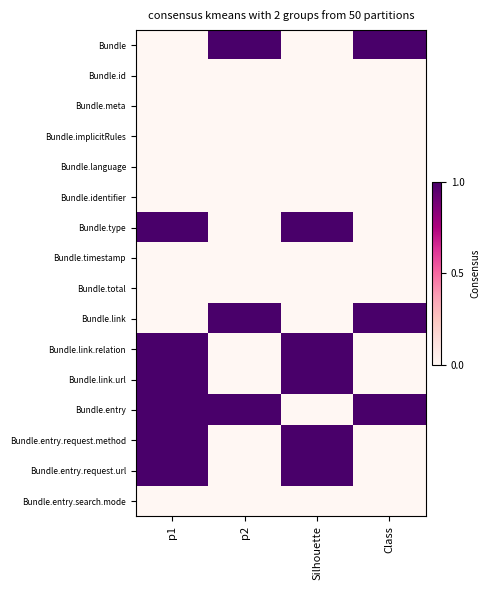

What is the greatest value displayed?

1